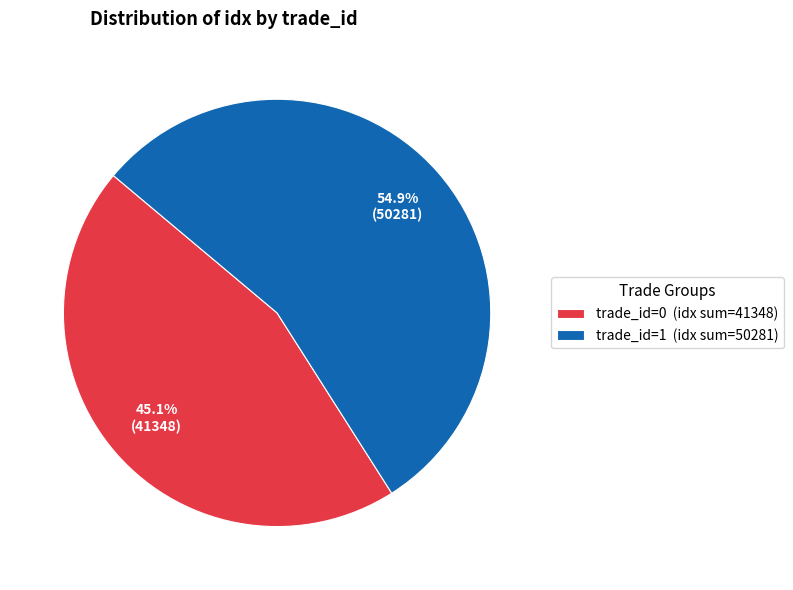

To the nearest percent, what is the difference between the largest and smallest slice percentages?

10%